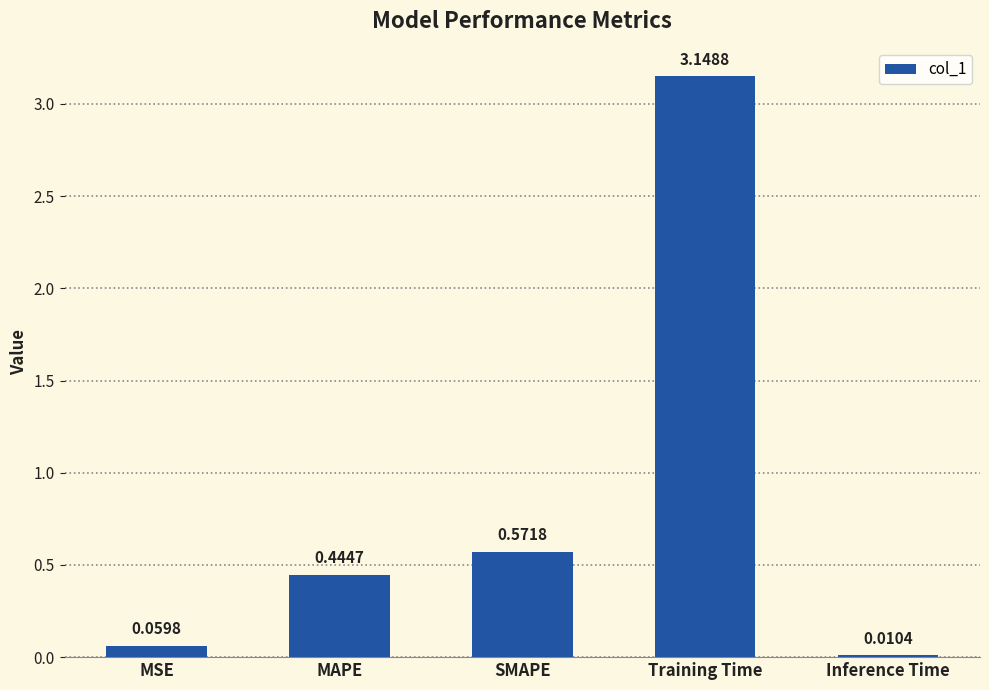

What is the label of the 2nd bar from the right?

Training Time